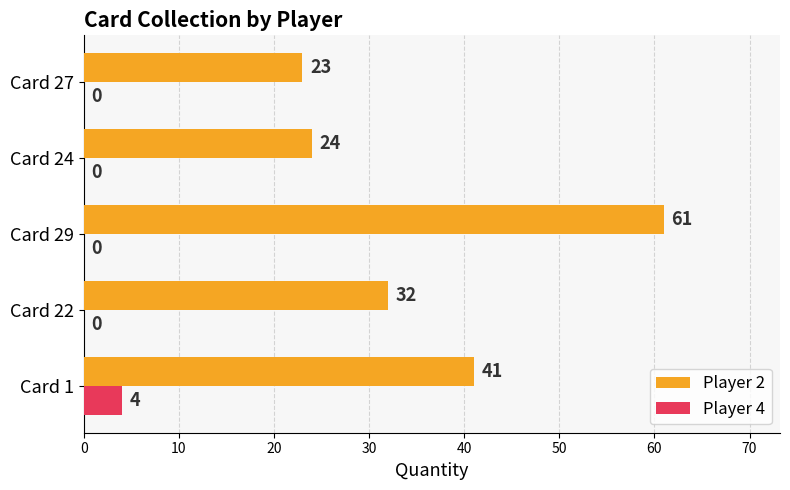

The Player 2 series shows 24 at Card 24. True or false?

True